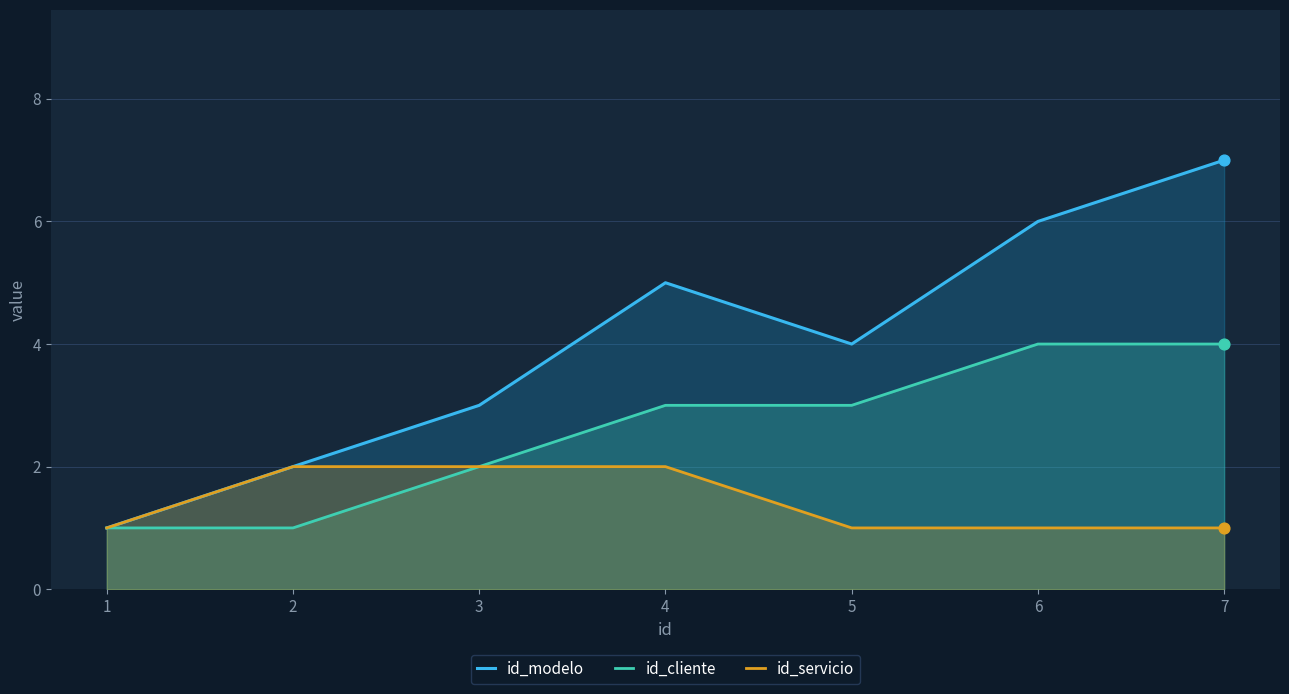

Is the value of id_cliente at 7 greater than the value of id_servicio at 4?

Yes